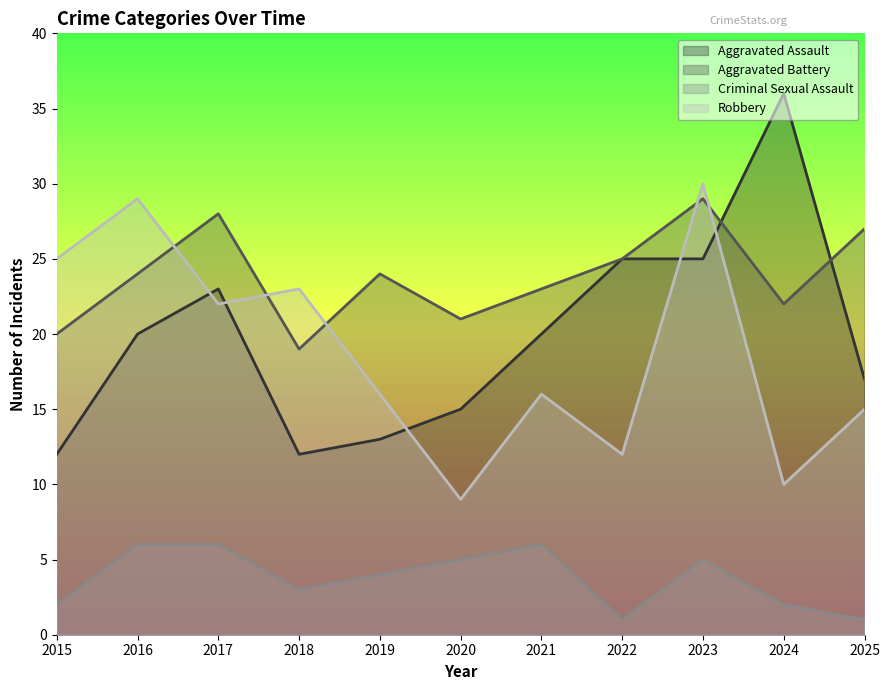

What is the value of the Aggravated Assault point at the 7th from the left?

20